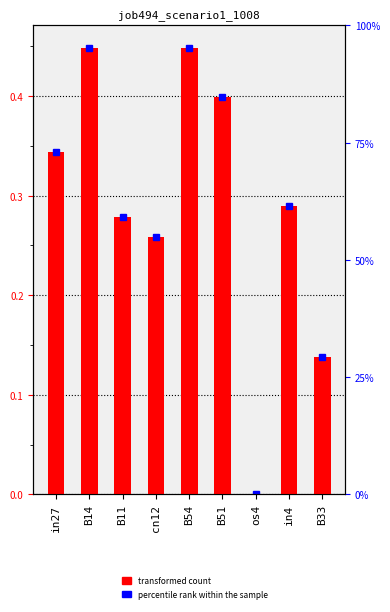

Reading right to left, extract all data points from this chart.

0.1	0.3	0.0	0.4	0.4	0.3	0.3	0.4	0.3